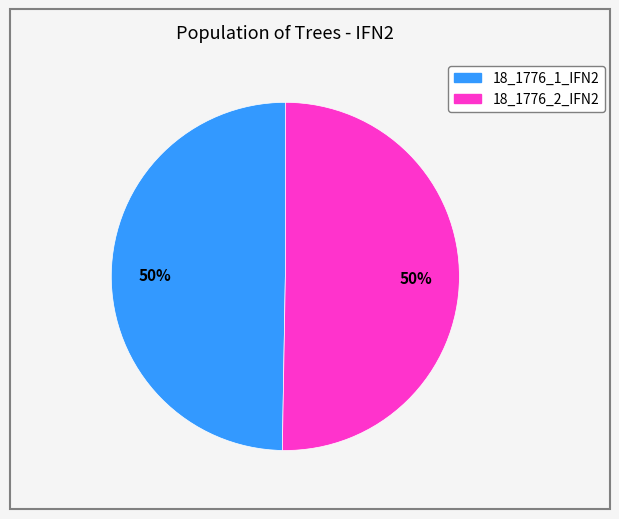

To the nearest percent, what is the combined percentage of 18_1776_2_IFN2 and 18_1776_1_IFN2?

100%